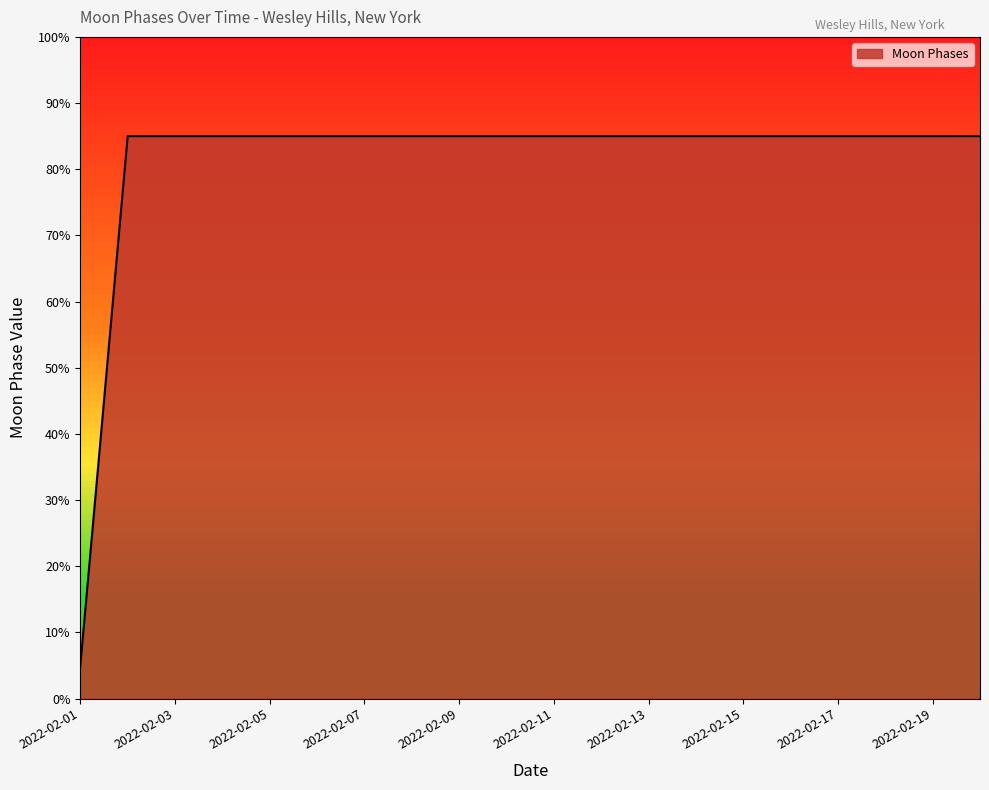

What is the difference between the maximum and minimum values?

80